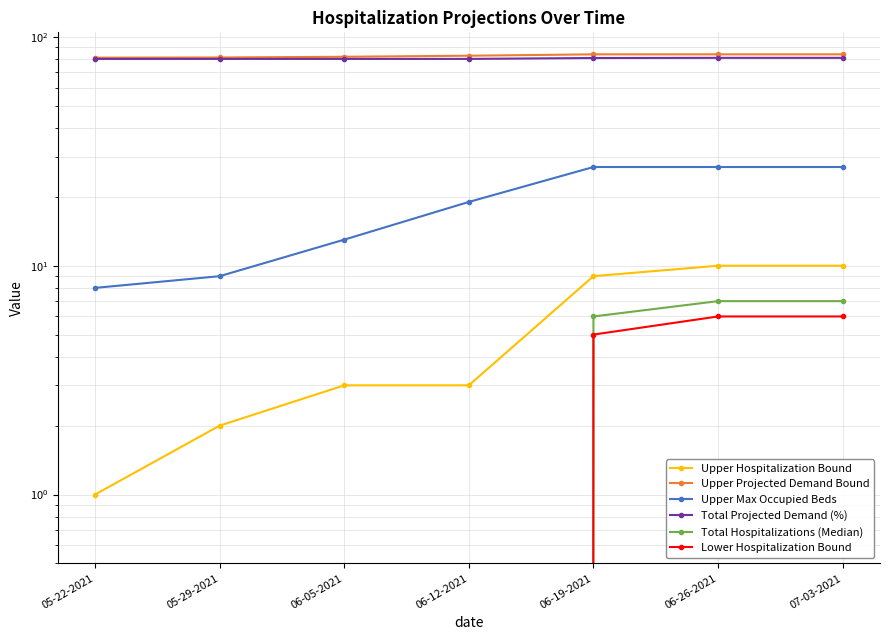

Which series has the largest total across all categories?

Upper Projected Demand Bound